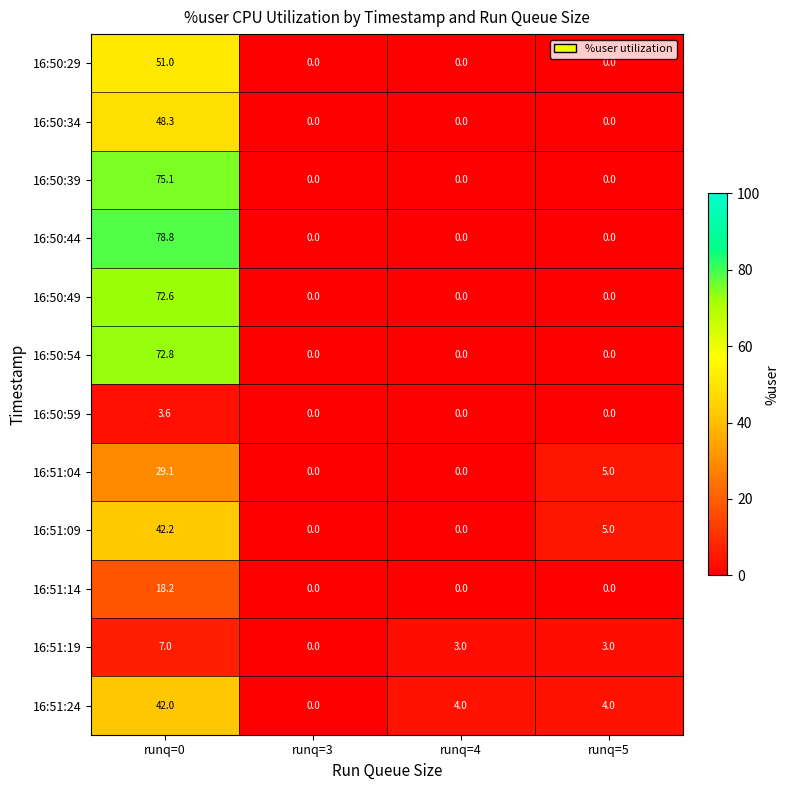

Count the number of data series in this chart.

12